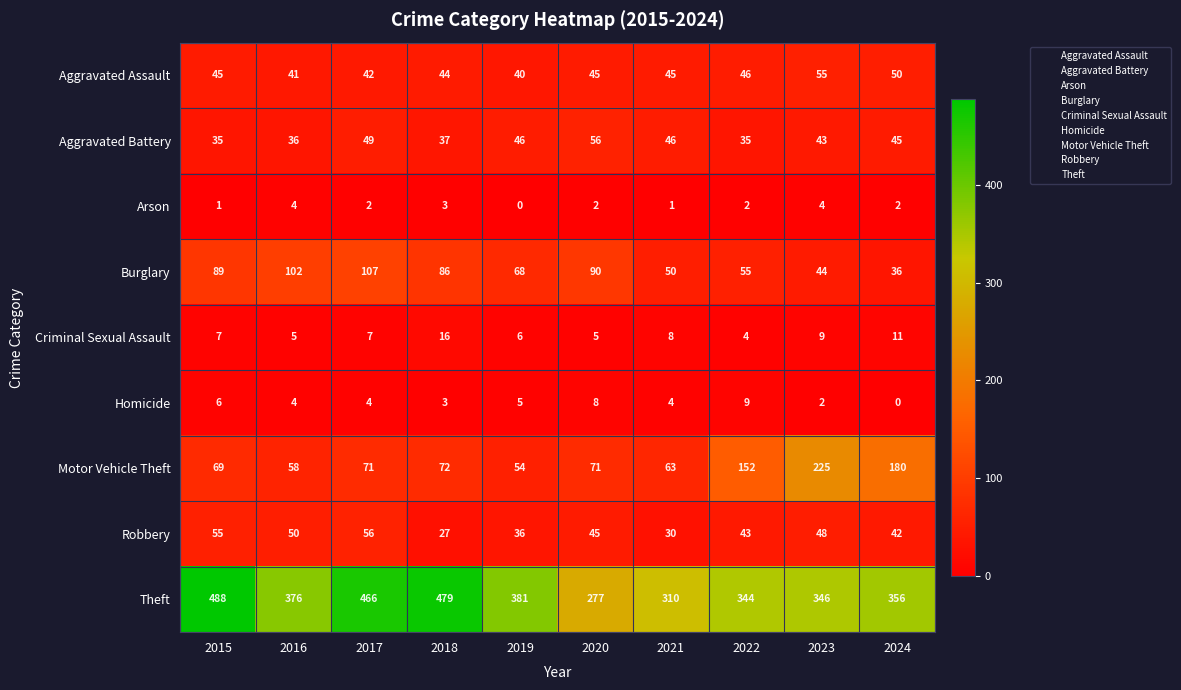

Where is Aggravated Assault nearest to the value 47?

2022